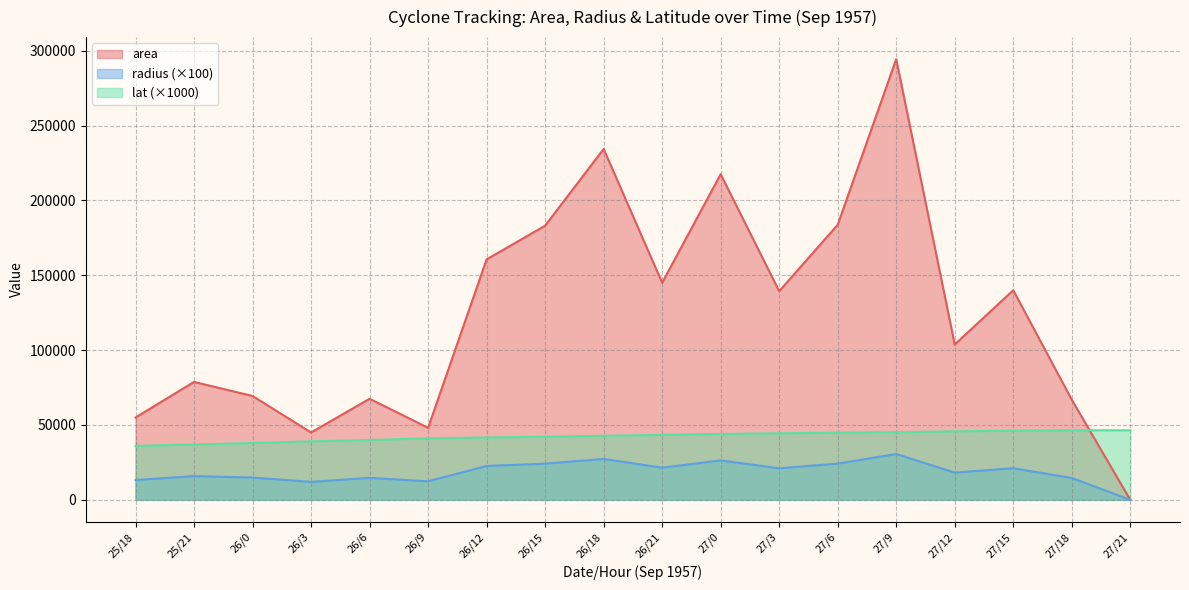

True or false: lat and area cross at least once.

True